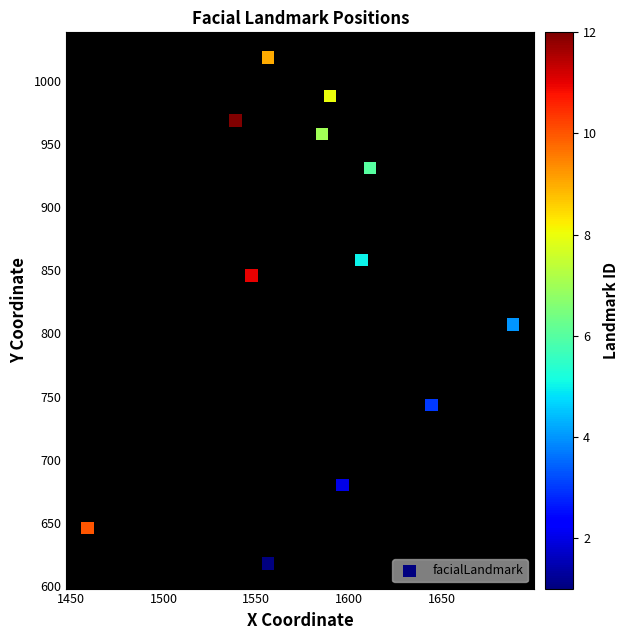

What Y value in the scatter plot is closest to 818?

807.1